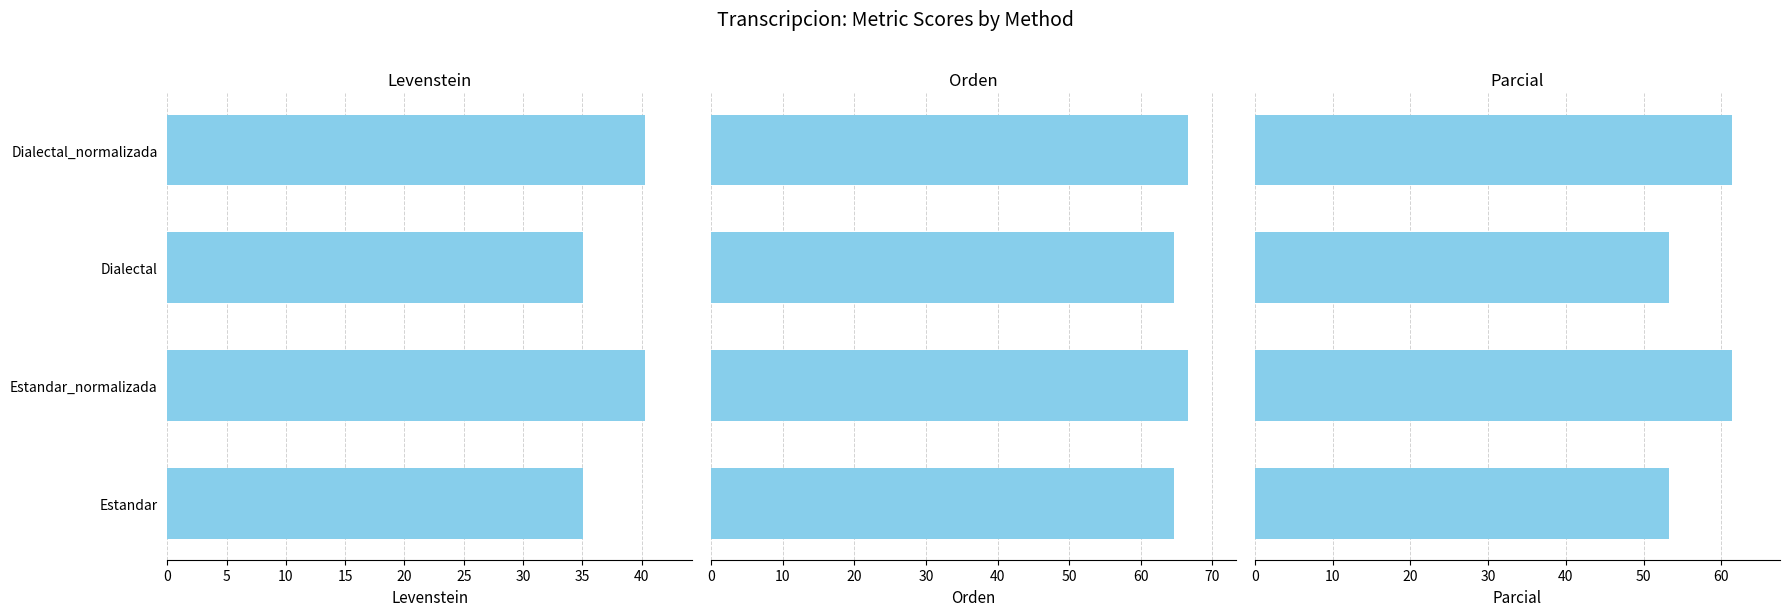

Between Dialectal_normalizada and Estandar, which is larger?

Dialectal_normalizada